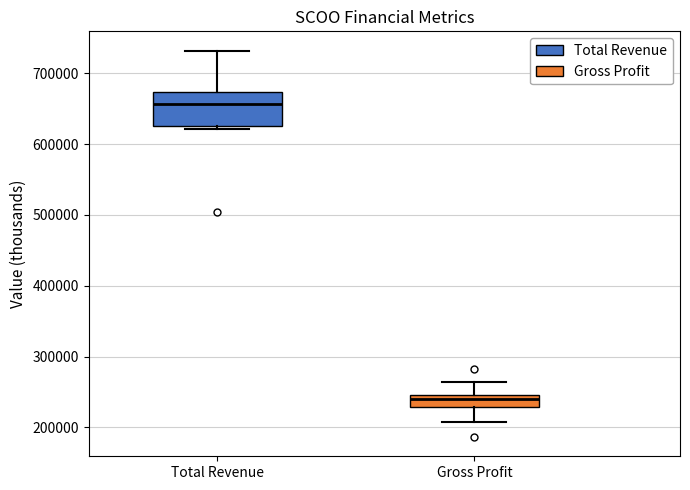

Which box's median line is the highest?

Total Revenue